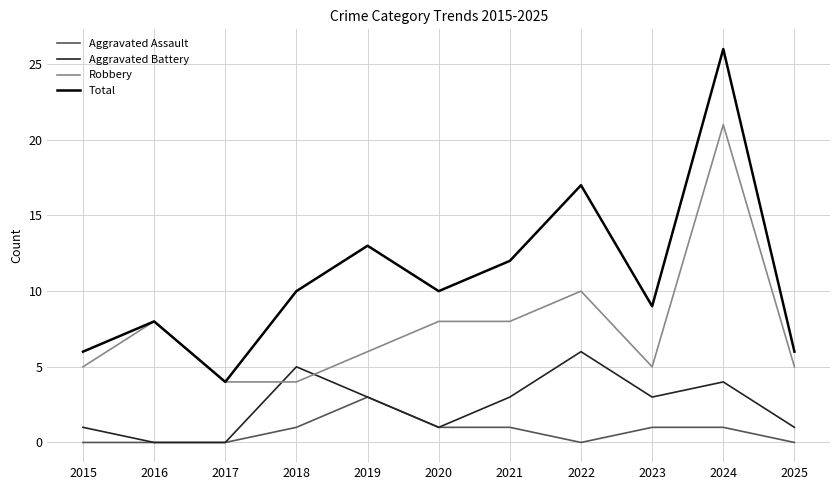

Reading left to right, what are all the values shown in this chart?

Aggravated Assault: 0	0	0	1	3	1	1	0	1	1	0
Aggravated Battery: 1	0	0	5	3	1	3	6	3	4	1
Robbery: 5	8	4	4	6	8	8	10	5	21	5
Total: 6	8	4	10	13	10	12	17	9	26	6